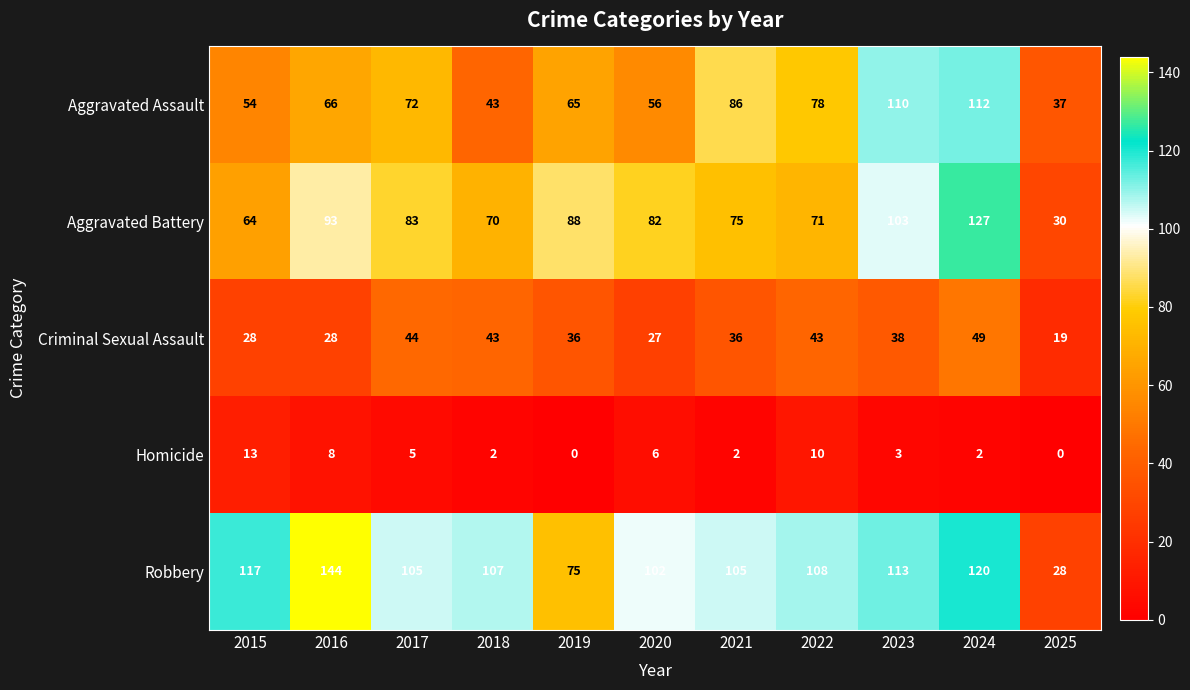

List the series in order of their peak value, lowest first.

Homicide, Criminal Sexual Assault, Aggravated Assault, Aggravated Battery, Robbery